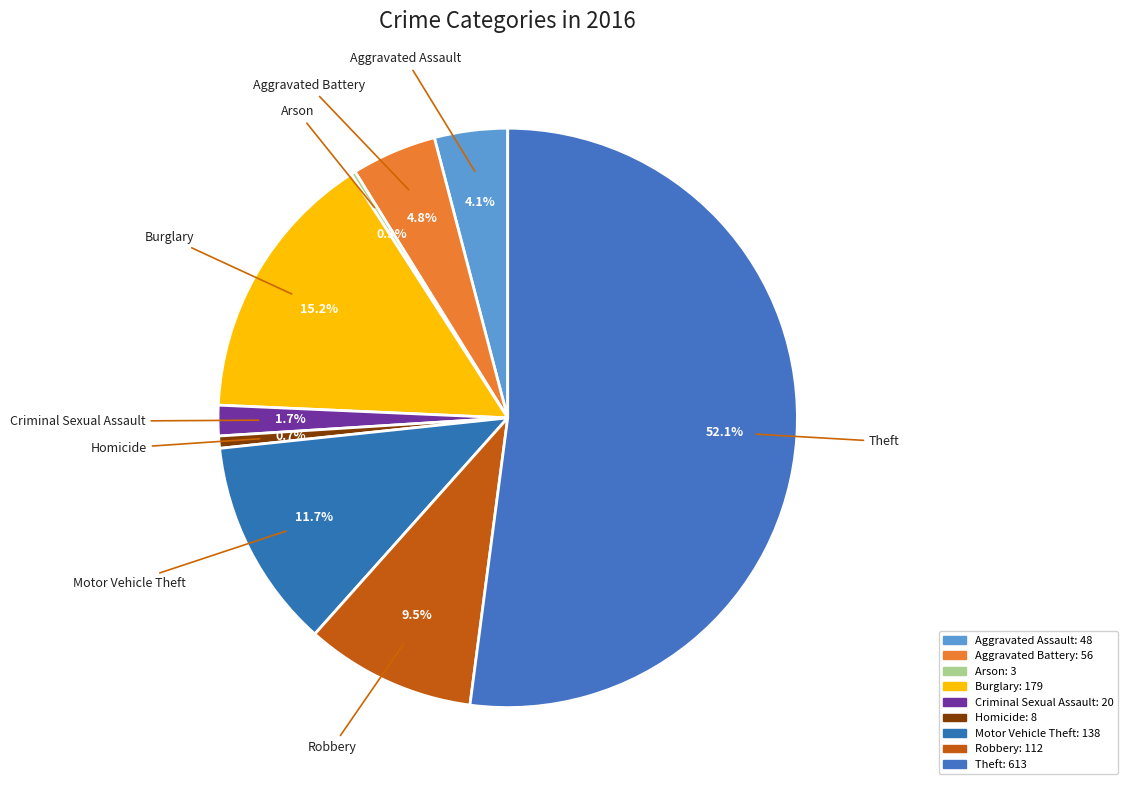

The Aggravated Battery slice represents 1% of the pie. True or false?

False